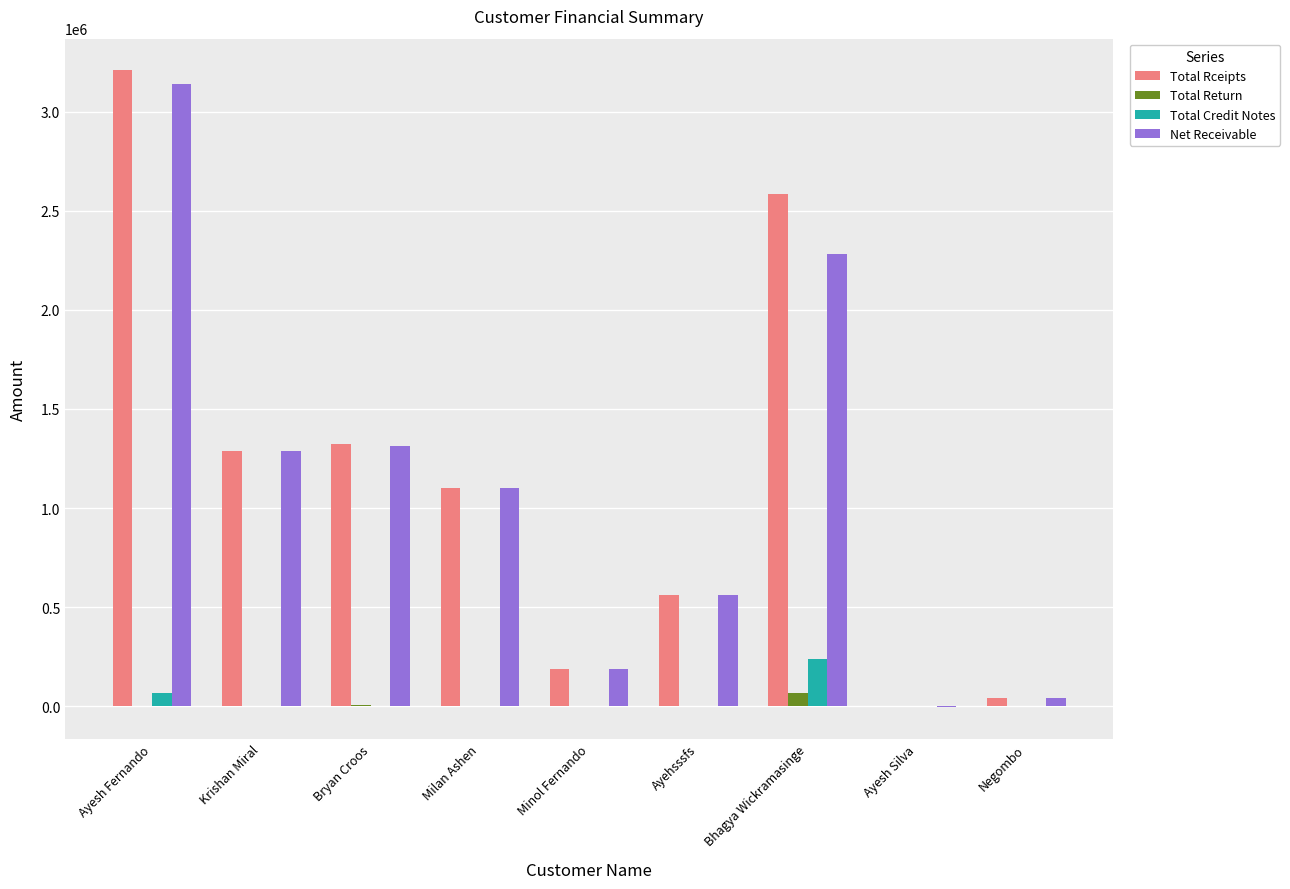

How many groups of bars are there?

9